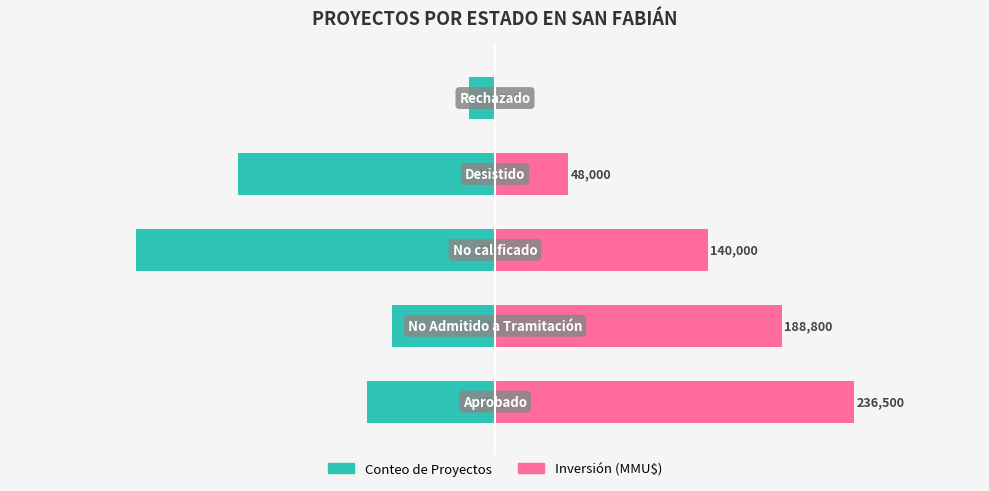

Which series changed the most between 0 and 2?

Conteo de Proyectos